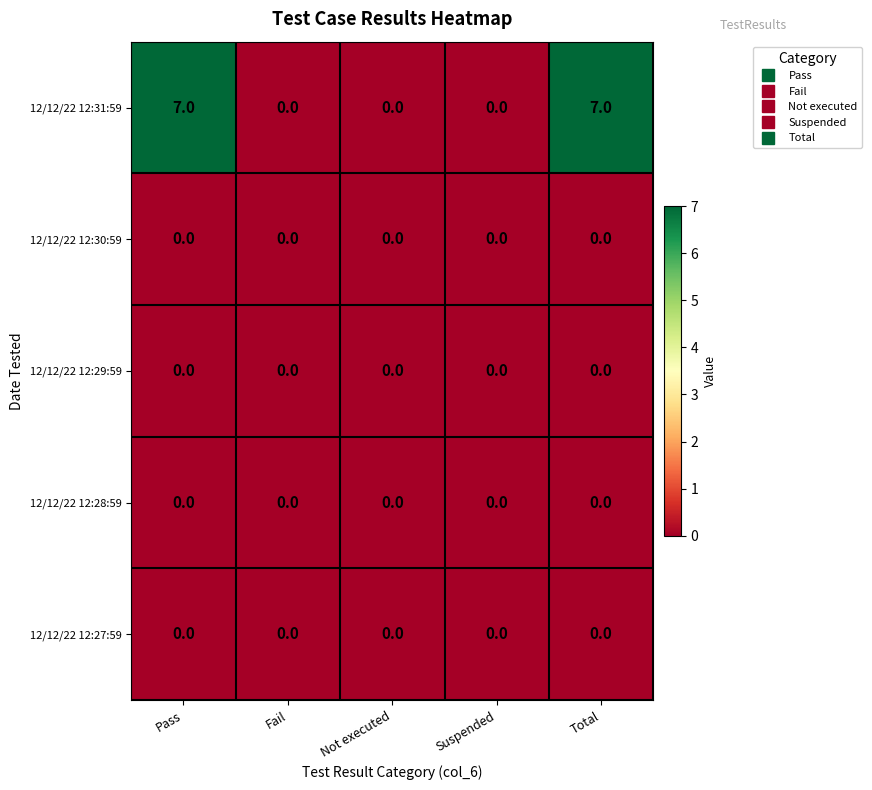

Reading left to right, what are all the values shown in this chart?

12/12/22 12:31:59: Pass=7	Fail=0	Not executed=0	Suspended=0	Total=7
12/12/22 12:30:59: Pass=0	Fail=0	Not executed=0	Suspended=0	Total=0
12/12/22 12:29:59: Pass=0	Fail=0	Not executed=0	Suspended=0	Total=0
12/12/22 12:28:59: Pass=0	Fail=0	Not executed=0	Suspended=0	Total=0
12/12/22 12:27:59: Pass=0	Fail=0	Not executed=0	Suspended=0	Total=0